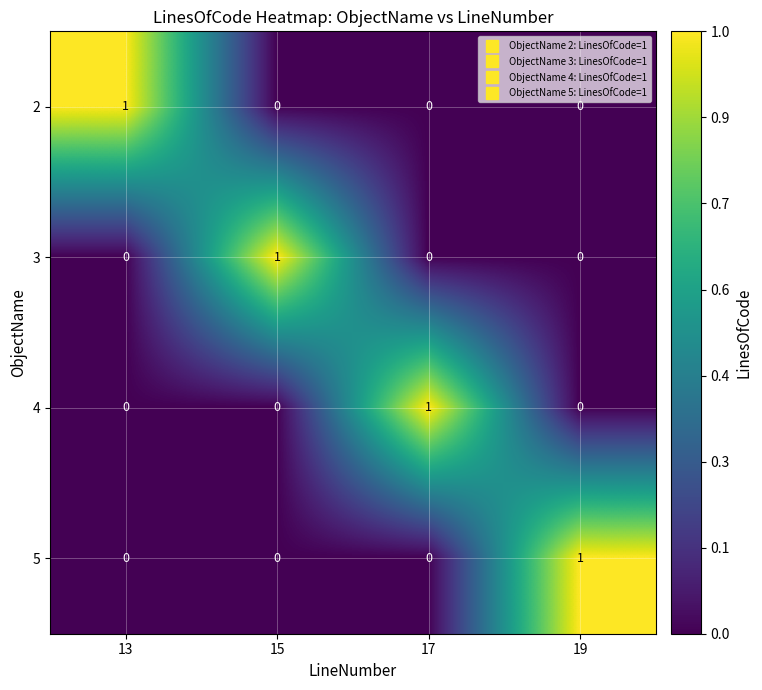

Reading left to right, extract all data points from this chart.

2: 1	0	0	0
3: 0	1	0	0
4: 0	0	1	0
5: 0	0	0	1